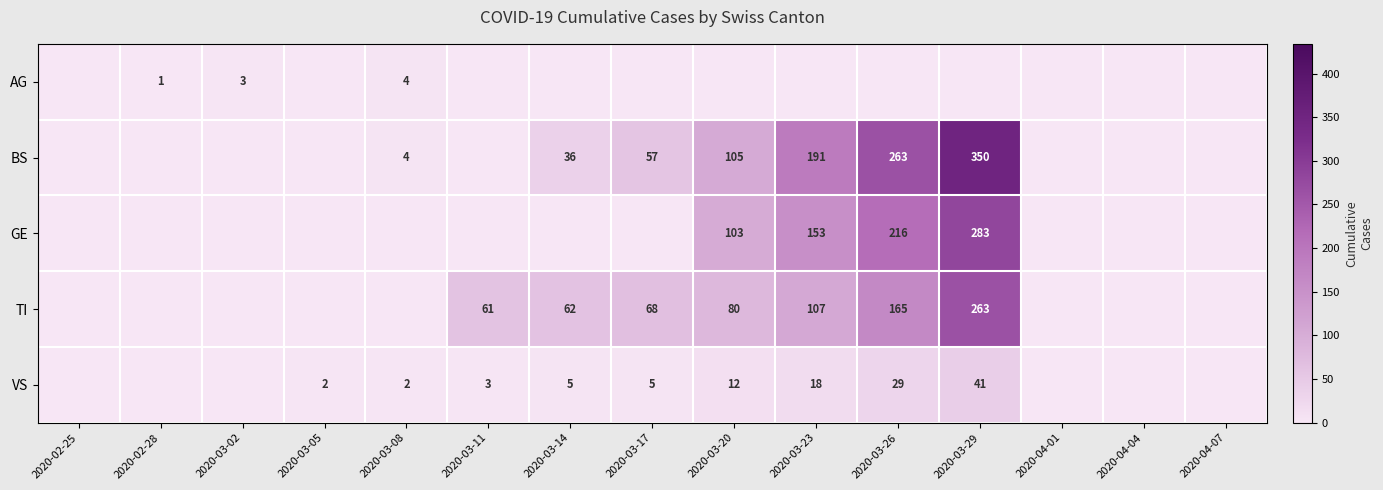

The value of GE at 2020-03-20 is 173. True or false?

False